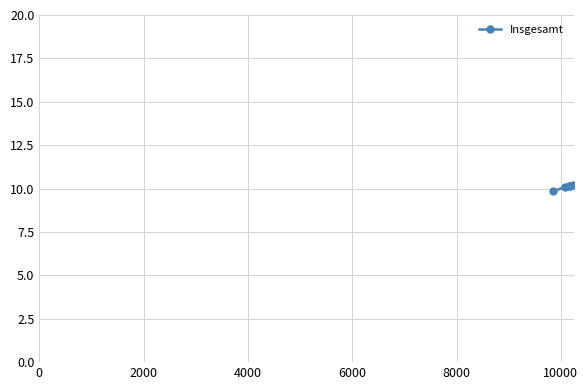

How many distinct data groups are displayed?

1